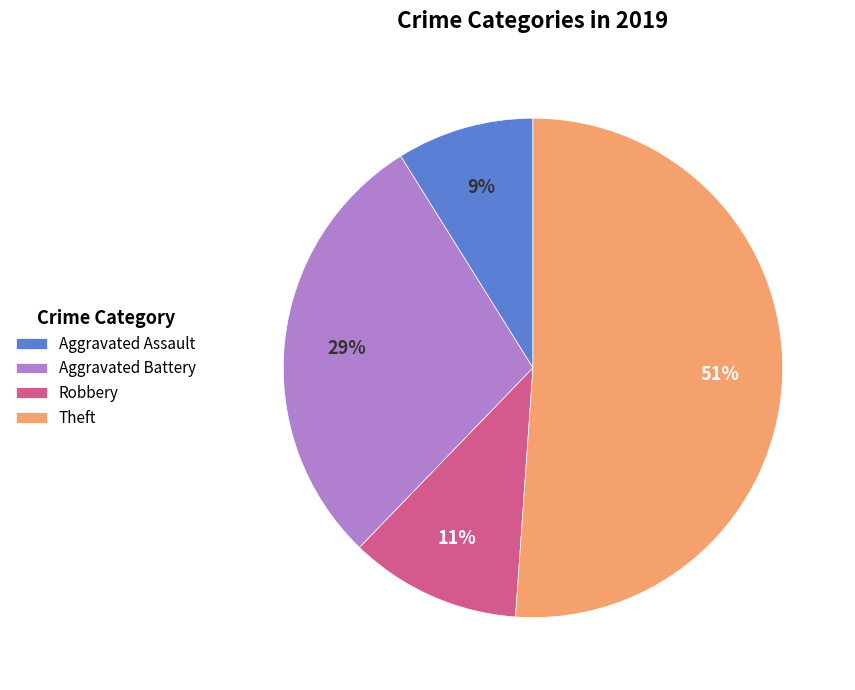

Rank the categories by value from lowest to highest.

Aggravated Assault, Robbery, Aggravated Battery, Theft